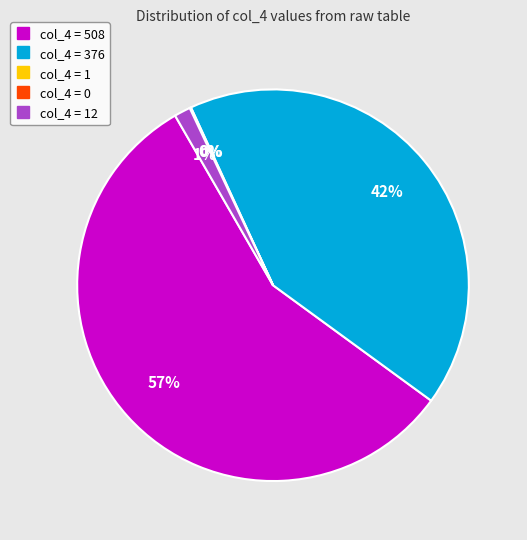

Which slice is the largest?

508